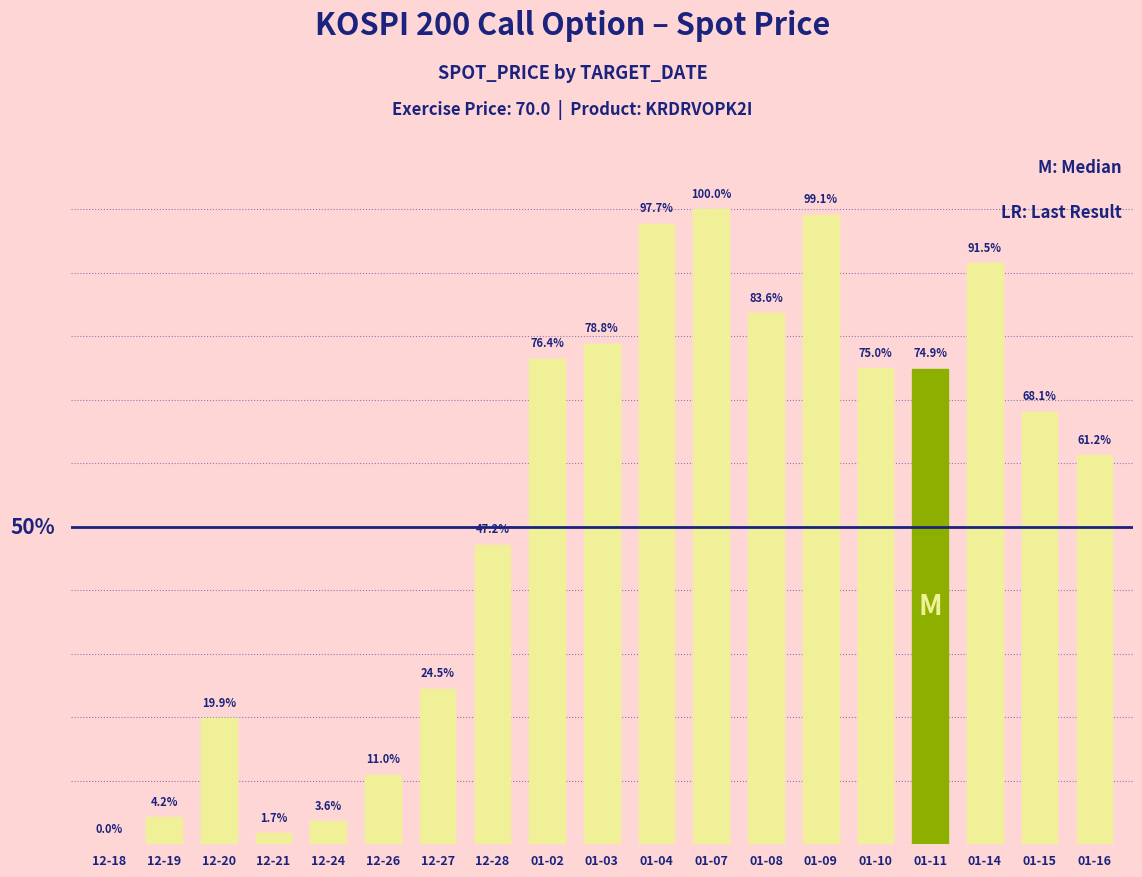

What is the label of the 17th bar from the right?

12-20